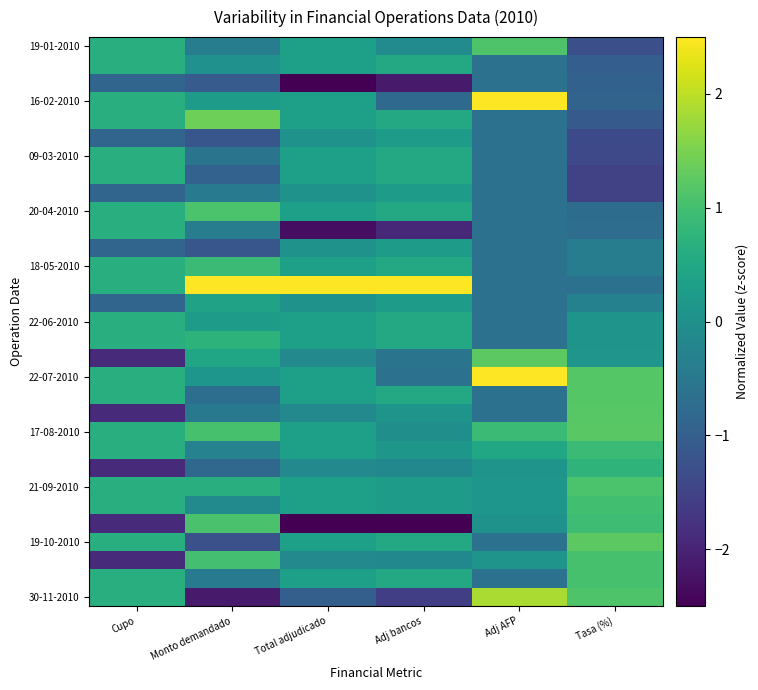

Which has a higher value, Adj bancos or Tasa (%)?

Adj bancos